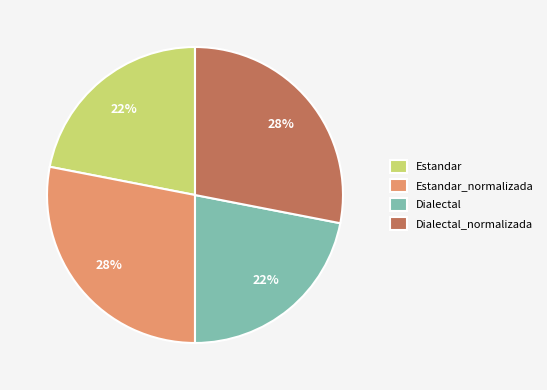

Does Dialectal account for over 50% of the chart?

No